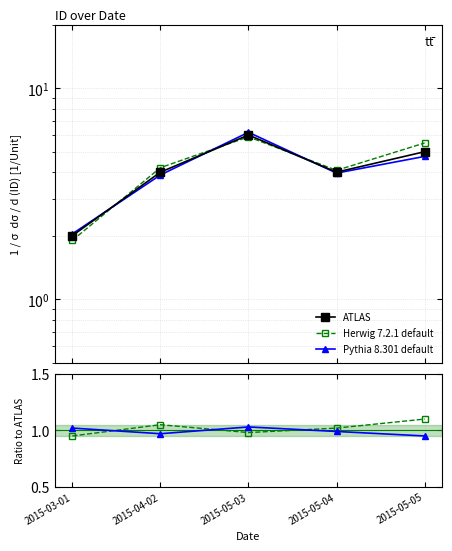

Which label corresponds to the smallest value in the chart?

2015-03-01